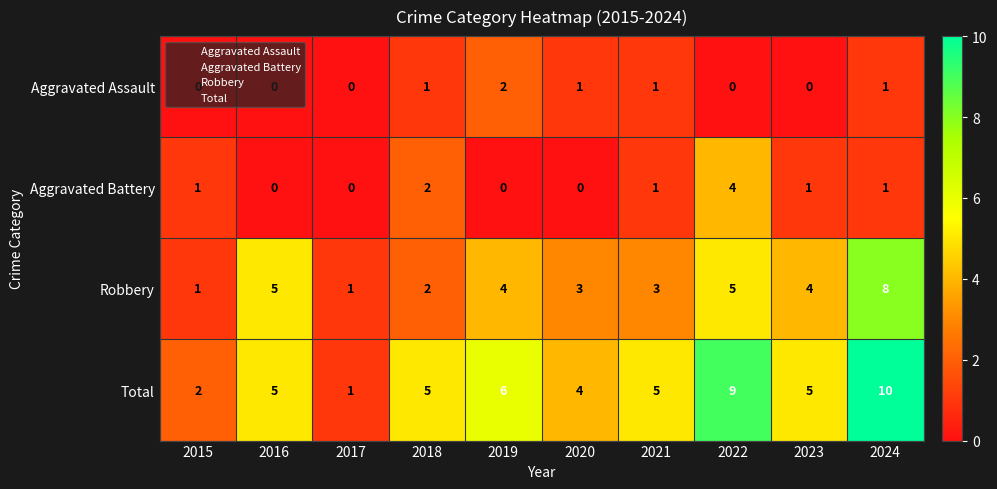

What is the greatest value displayed?

10